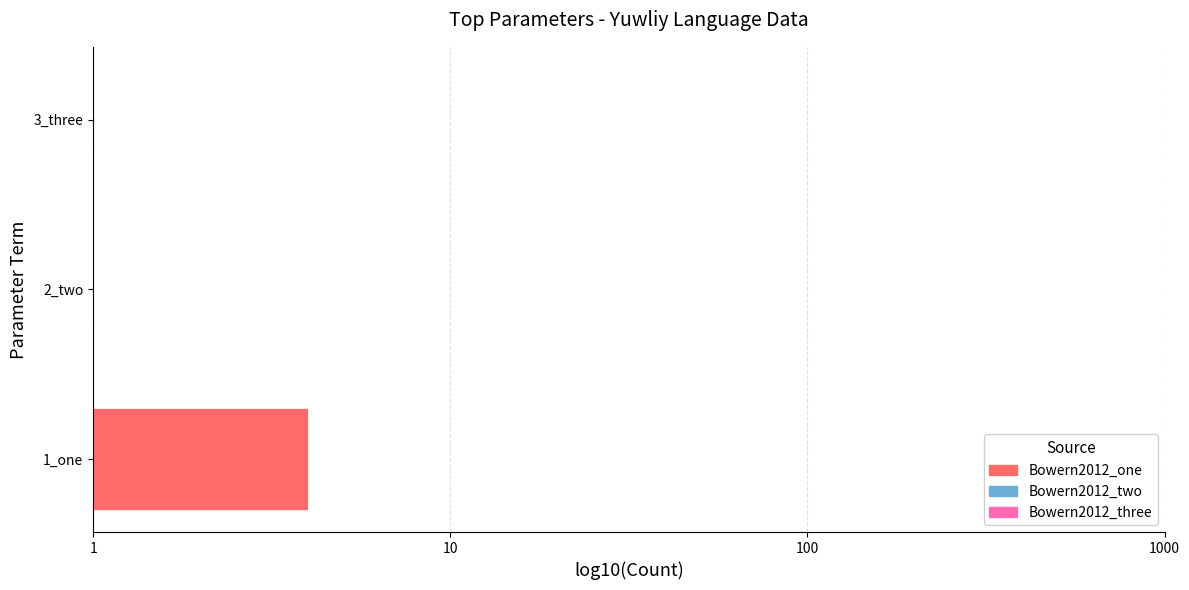

The chart shows a value of 0.0 at 3_three. True or false?

True